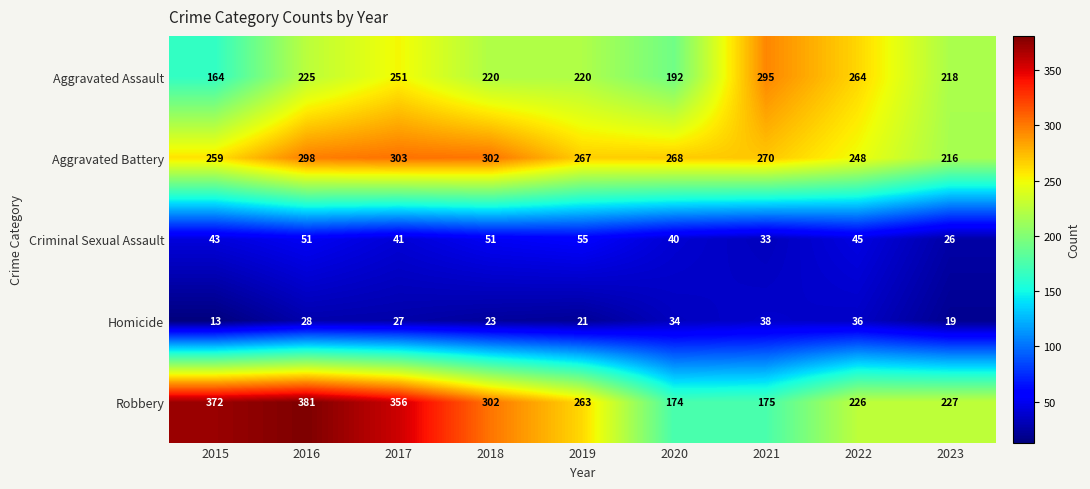

How many data points does each series have?

9